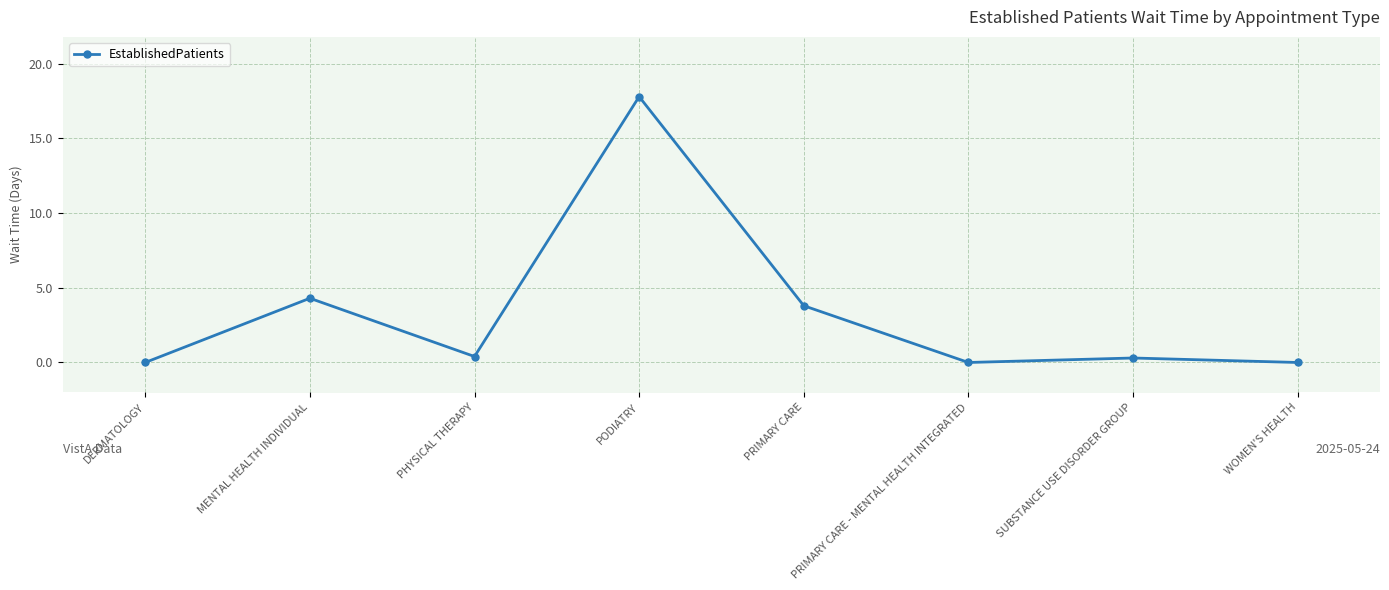

At which category does the data reach its first local peak?

MENTAL HEALTH INDIVIDUAL